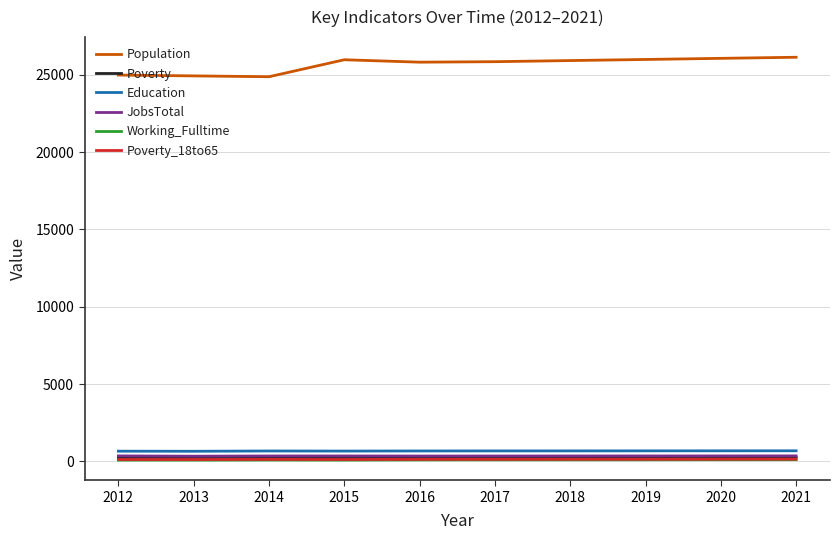

Which series has the largest total across all categories?

Population